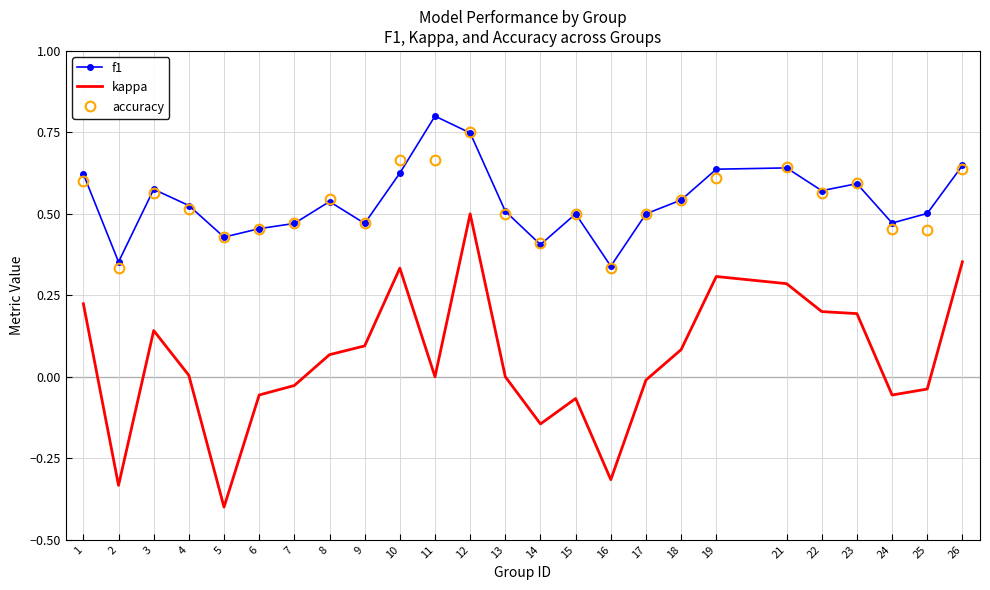

At which category is the sum across all series the highest?

12